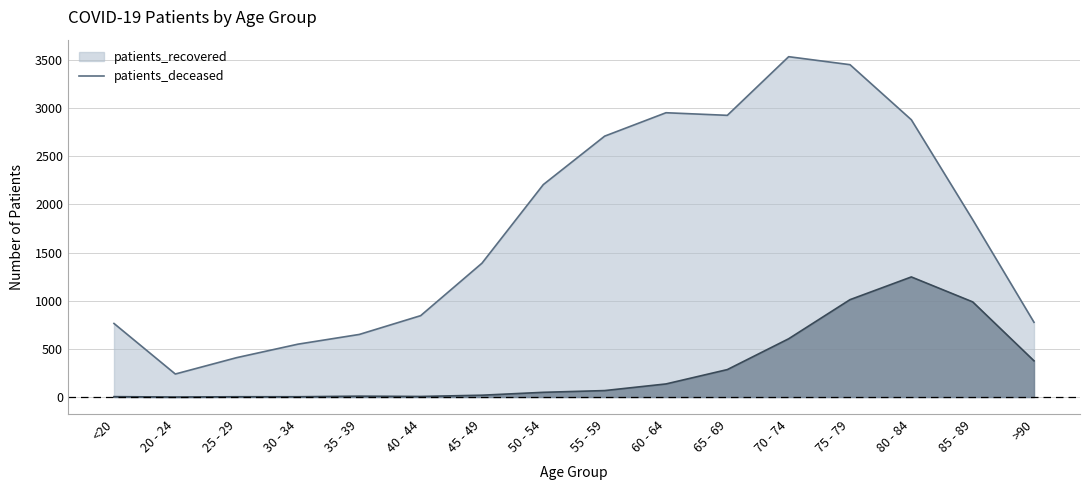

Reading left to right, extract all data points from this chart.

patients_recovered: <20=764	20 - 24=239	25 - 29=409	30 - 34=549	35 - 39=650	40 - 44=845	45 - 49=1390	50 - 54=2206	55 - 59=2709	60 - 64=2952	65 - 69=2925	70 - 74=3534	75 - 79=3451	80 - 84=2879	85 - 89=1842	>90=776
patients_deceased: <20=4	20 - 24=0	25 - 29=3	30 - 34=3	35 - 39=9	40 - 44=6	45 - 49=19	50 - 54=49	55 - 59=67	60 - 64=136	65 - 69=285	70 - 74=605	75 - 79=1011	80 - 84=1247	85 - 89=988	>90=376